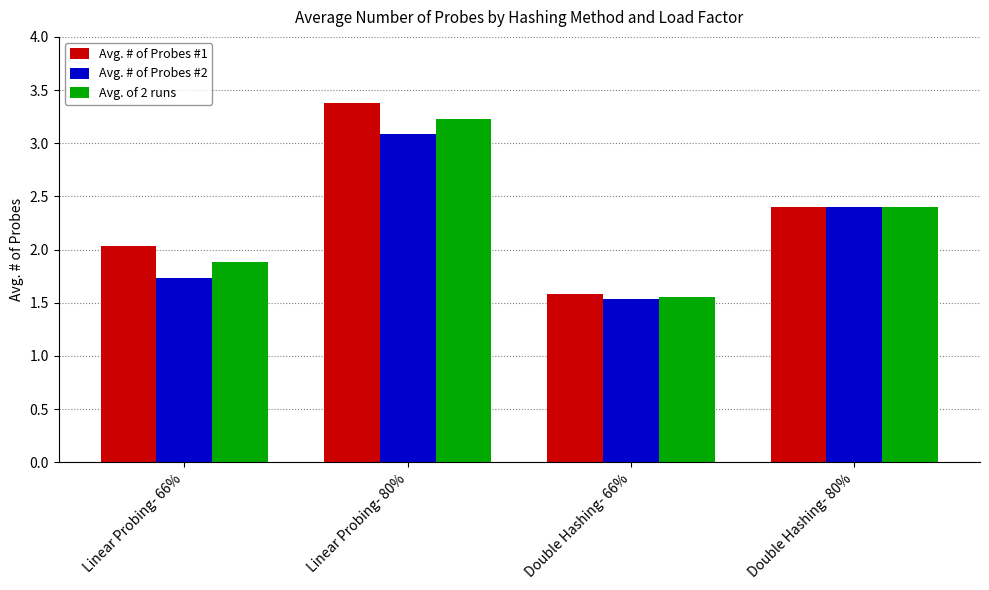

Which series has the largest range (max minus min)?

Avg. # of Probes #1